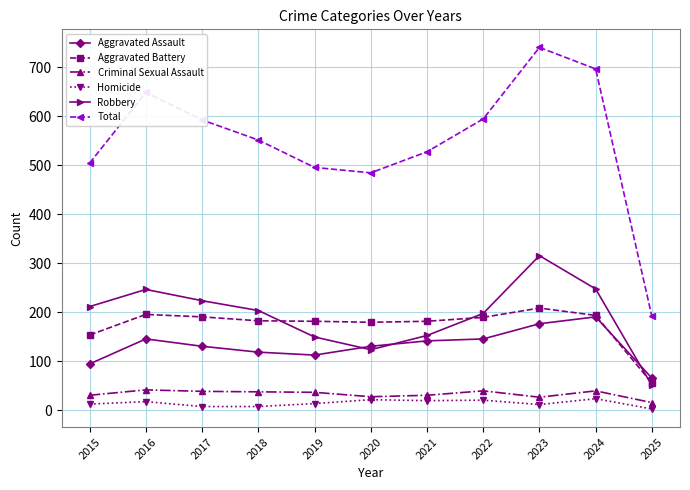

What is the value of the Aggravated Battery point at the 5th from the left?

182